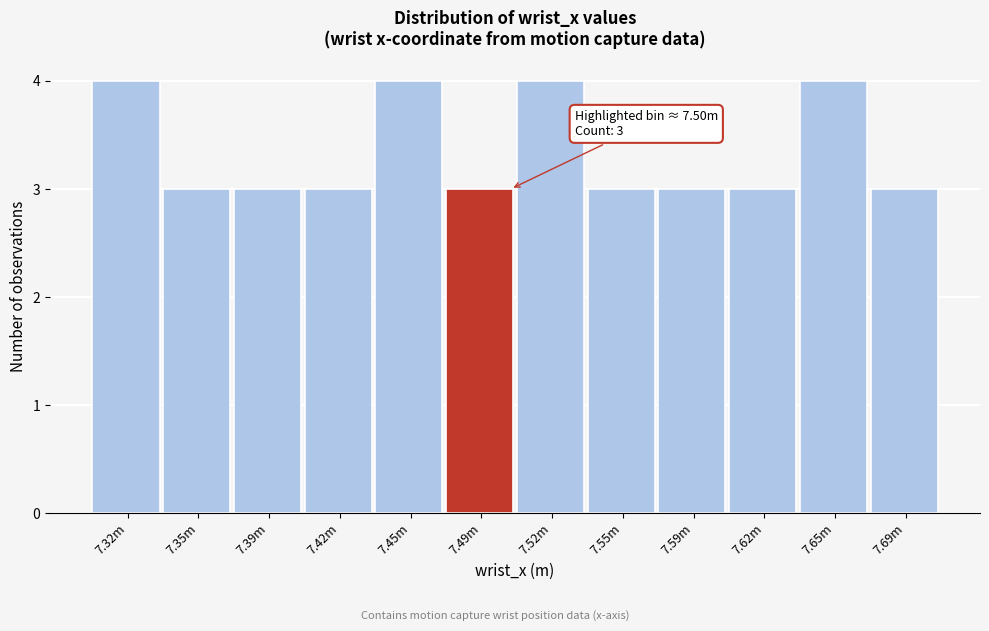

Reading left to right, extract all data points from this chart.

4	3	3	3	4	3	4	3	3	3	4	3